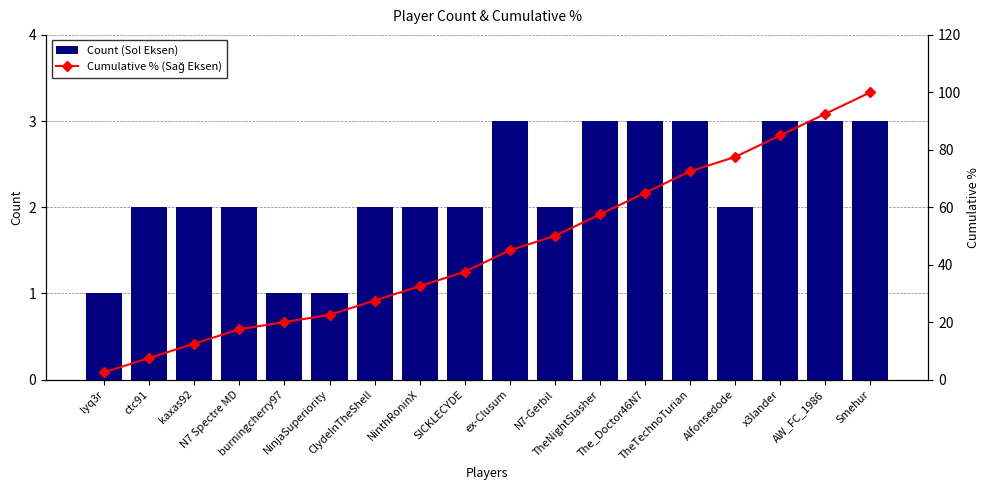

What is the label of the 17th bar from the left?

AW_FC_1986